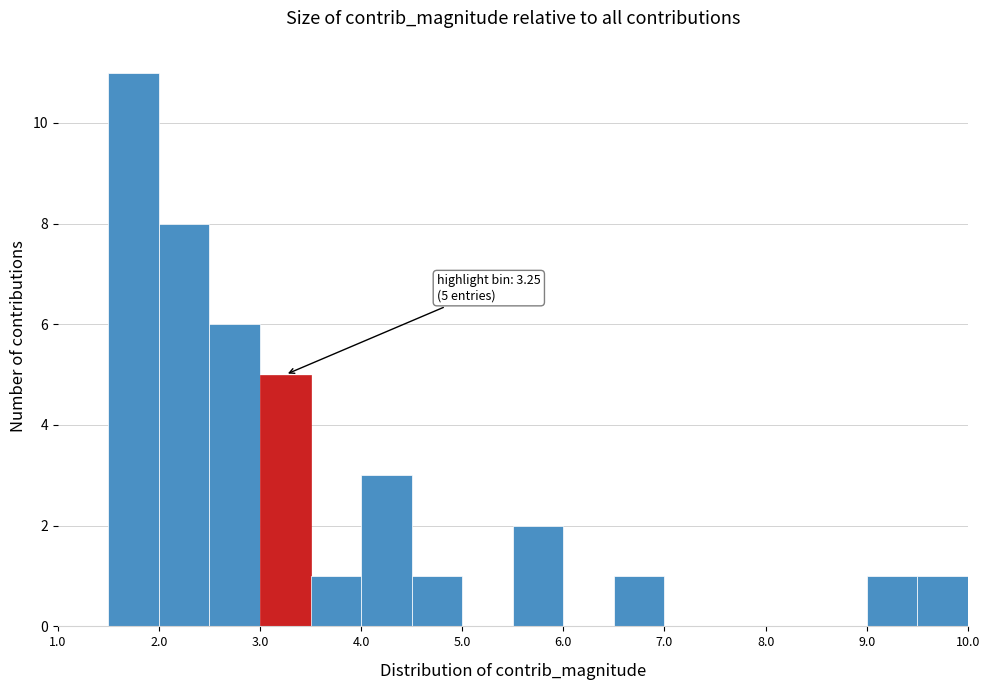

Which range on the x-axis has the tallest bar?

1.5 to 2.0